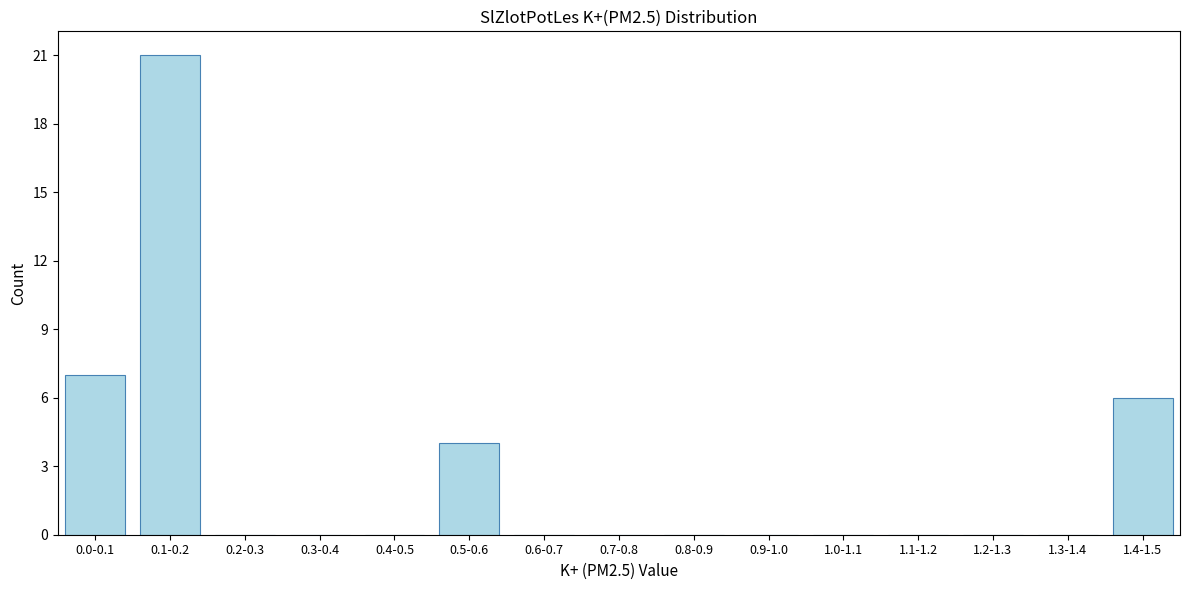

Reading left to right, extract all data points from this chart.

0.0-0.1=7	0.1-0.2=21	0.2-0.3=0	0.3-0.4=0	0.4-0.5=0	0.5-0.6=4	0.6-0.7=0	0.7-0.8=0	0.8-0.9=0	0.9-1.0=0	1.0-1.1=0	1.1-1.2=0	1.2-1.3=0	1.3-1.4=0	1.4-1.5=6